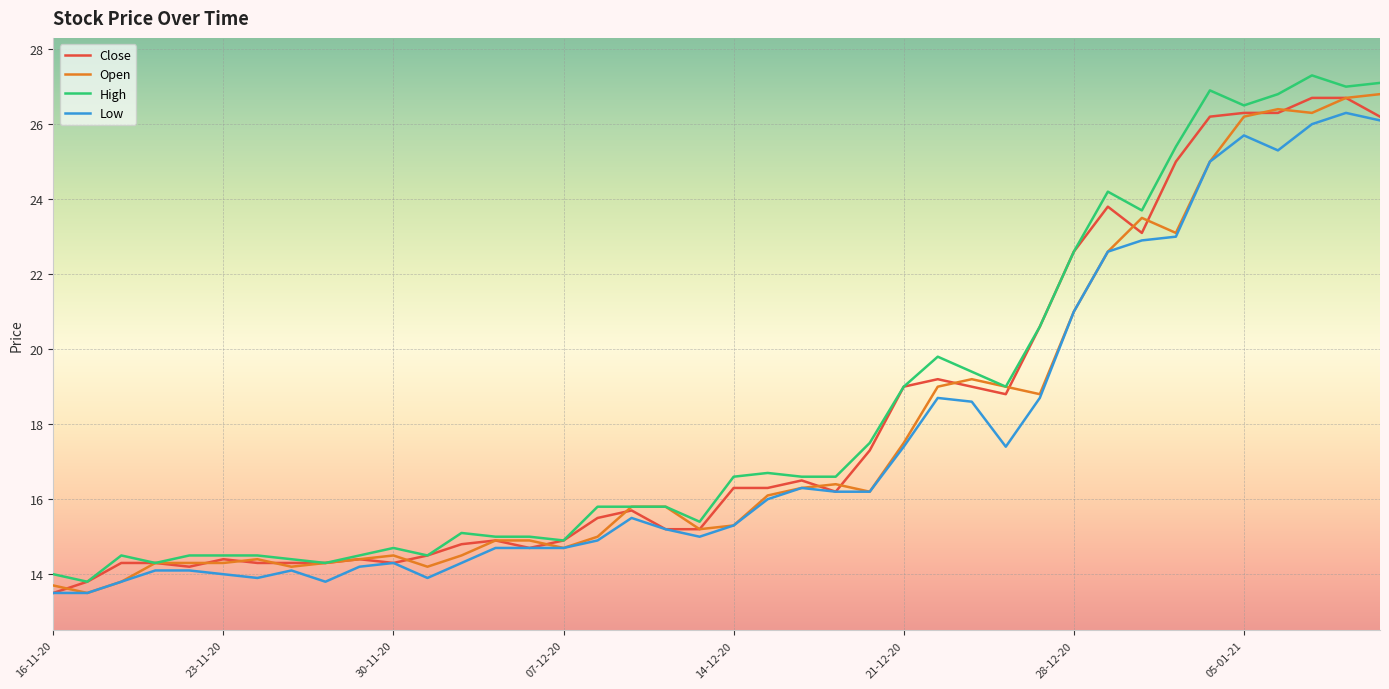

What is the maximum value shown in the chart?

27.3